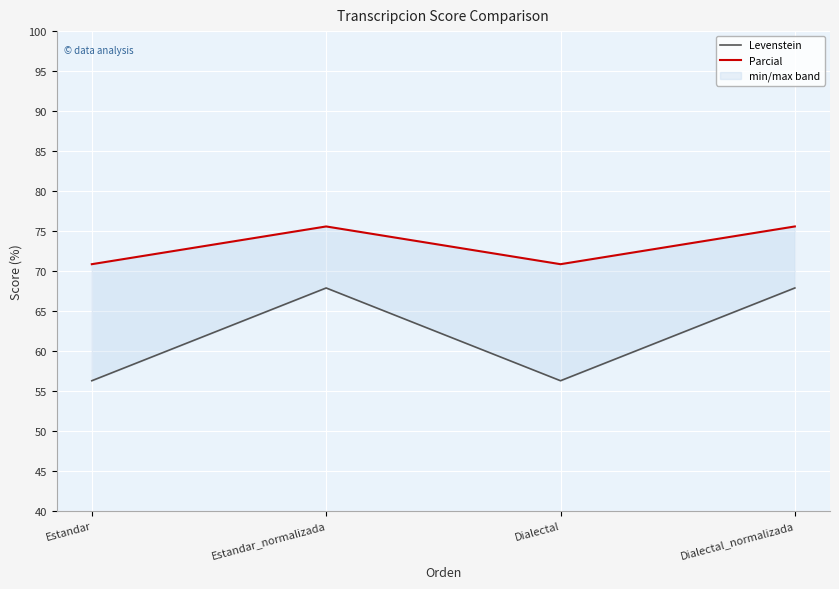

What is the label of the 2nd point from the left?

Estandar_normalizada